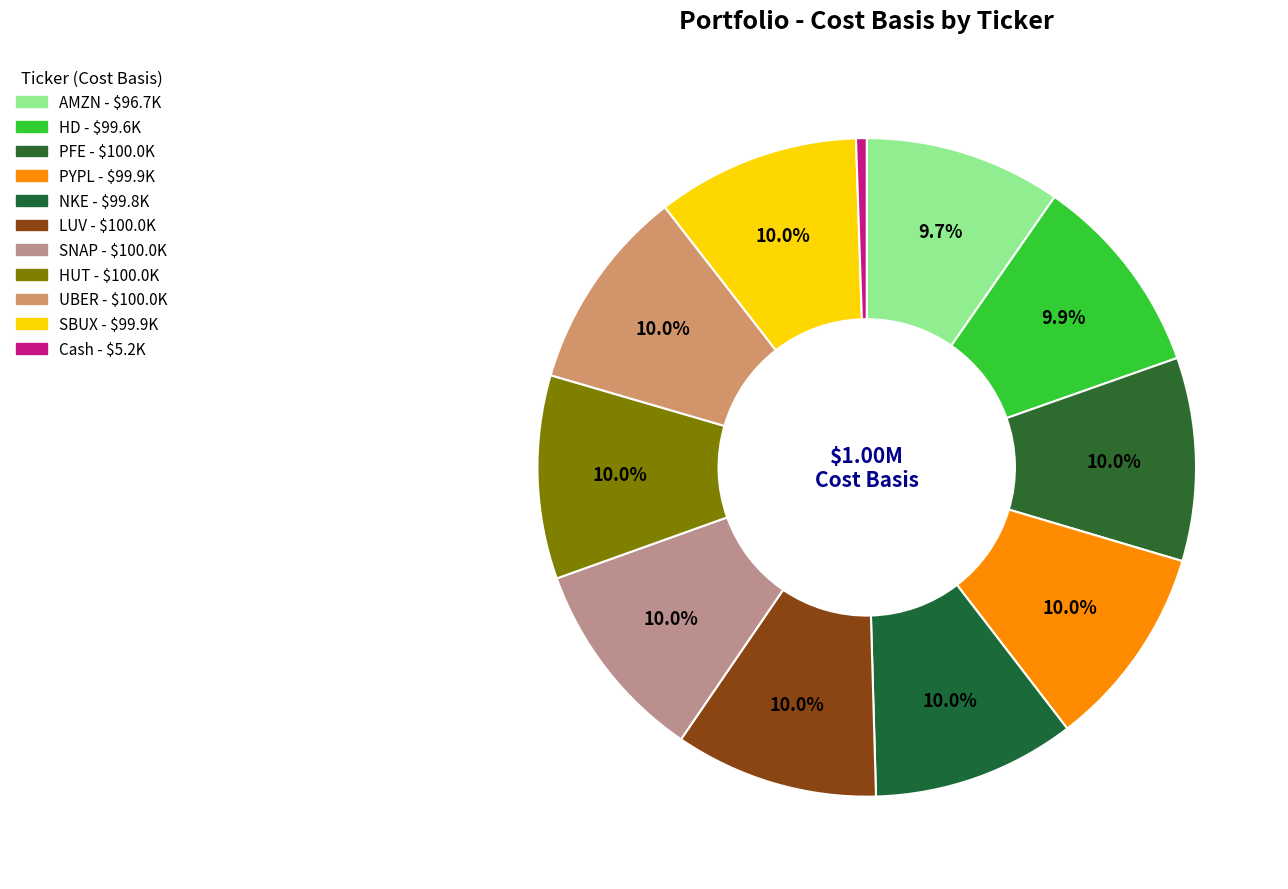

Count the number of slices in the pie.

11